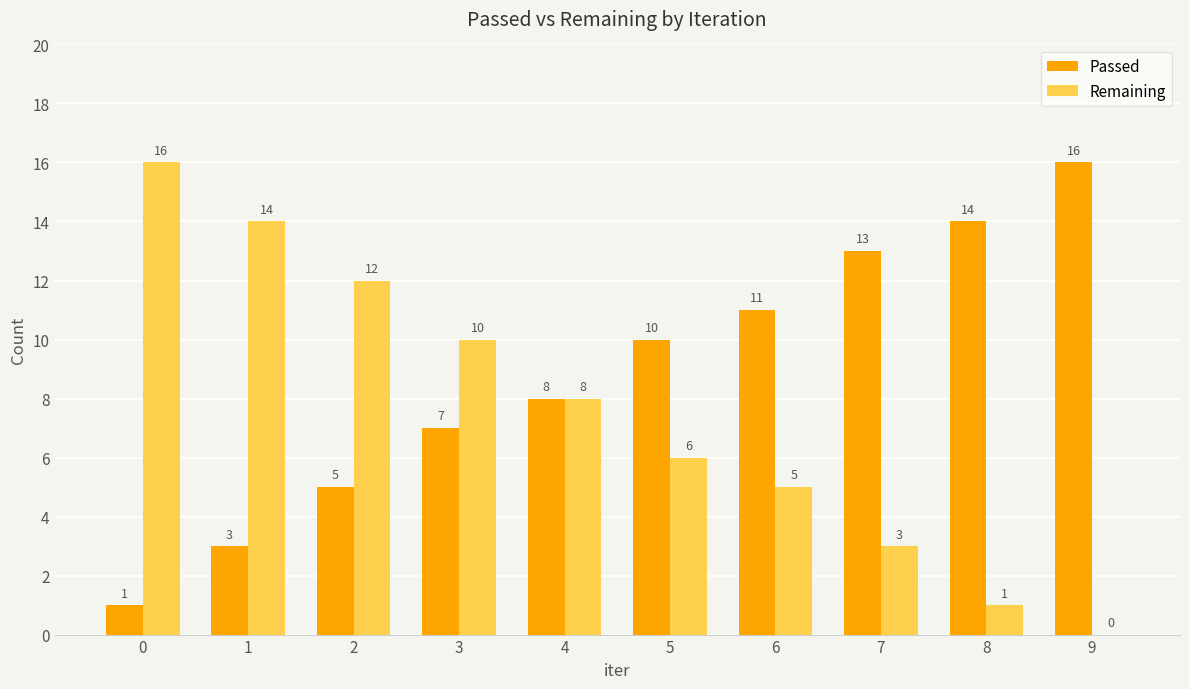

What is the sum of the Passed values at 5 and 6?

21